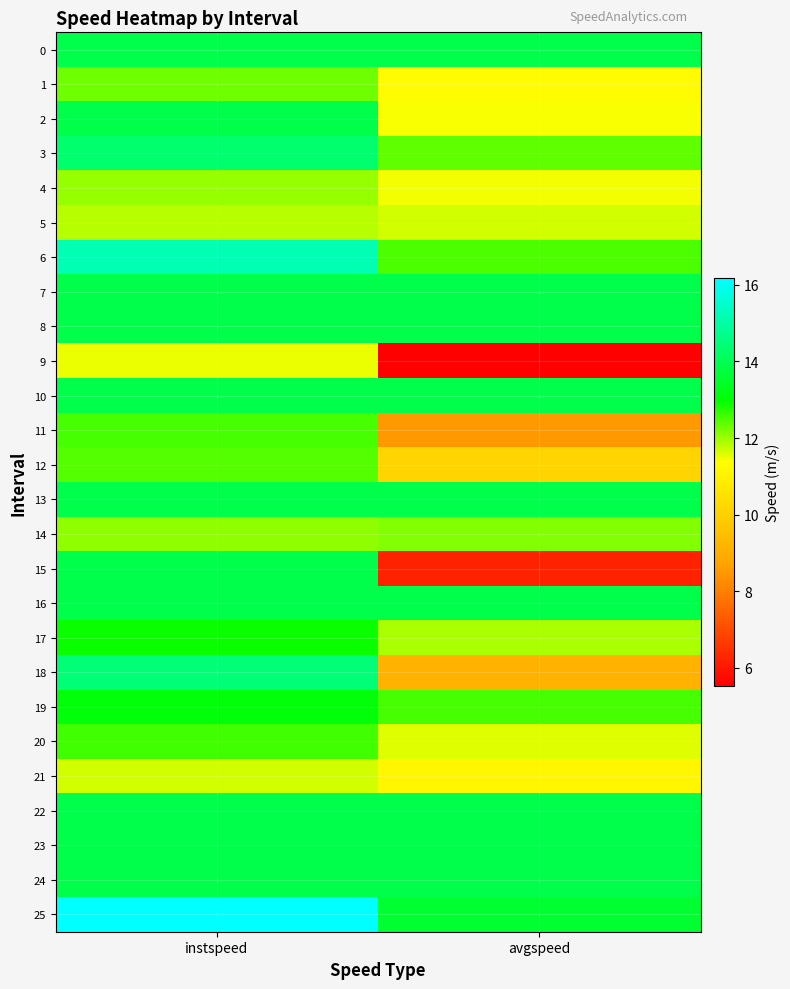

Reading left to right, what are all the values shown in this chart?

0: instspeed=13.9	avgspeed=13.9
1: instspeed=12.3	avgspeed=11.3
2: instspeed=13.9	avgspeed=11.4
3: instspeed=14.3	avgspeed=12.4
4: instspeed=12.0	avgspeed=11.4
5: instspeed=11.8	avgspeed=11.7
6: instspeed=15.2	avgspeed=12.5
7: instspeed=13.9	avgspeed=13.9
8: instspeed=13.9	avgspeed=13.9
9: instspeed=11.5	avgspeed=5.5
10: instspeed=13.9	avgspeed=13.9
11: instspeed=12.5	avgspeed=8.5
12: instspeed=12.5	avgspeed=10.1
13: instspeed=13.9	avgspeed=13.9
14: instspeed=12.1	avgspeed=12.2
15: instspeed=13.9	avgspeed=6.2
16: instspeed=13.9	avgspeed=13.9
17: instspeed=12.9	avgspeed=11.9
18: instspeed=14.5	avgspeed=9.1
19: instspeed=13.1	avgspeed=12.5
20: instspeed=12.6	avgspeed=11.6
21: instspeed=11.7	avgspeed=11.1
22: instspeed=13.9	avgspeed=13.9
23: instspeed=13.9	avgspeed=13.9
24: instspeed=13.9	avgspeed=13.9
25: instspeed=16.2	avgspeed=13.6